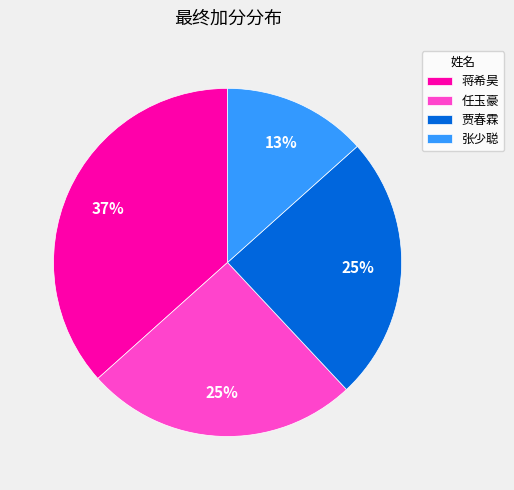

To the nearest percent, what is the combined percentage of 任玉豪 and 贾春霖?

50%